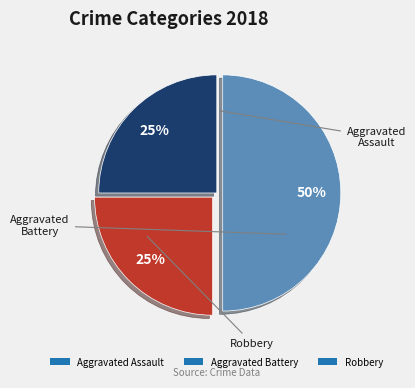

Between Aggravated Assault and Robbery, which is larger?

Robbery